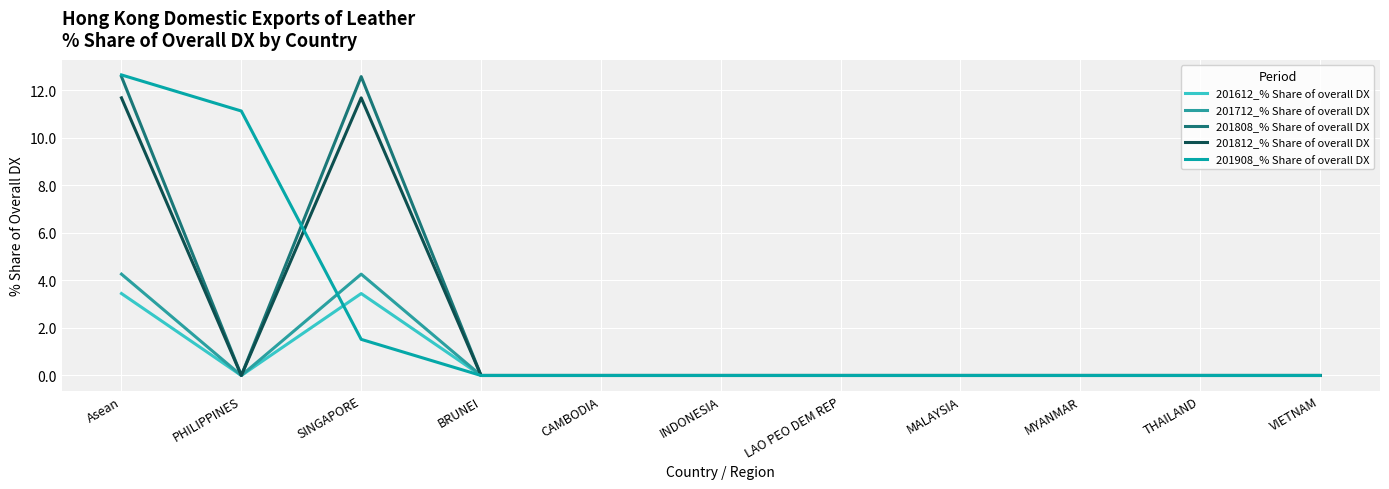

What is the label of the 4th point from the left?

BRUNEI